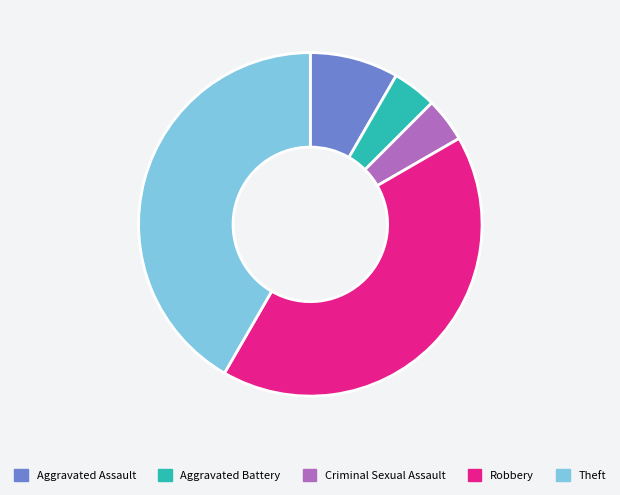

Is the sum of Aggravated Battery and Theft greater than half?

No